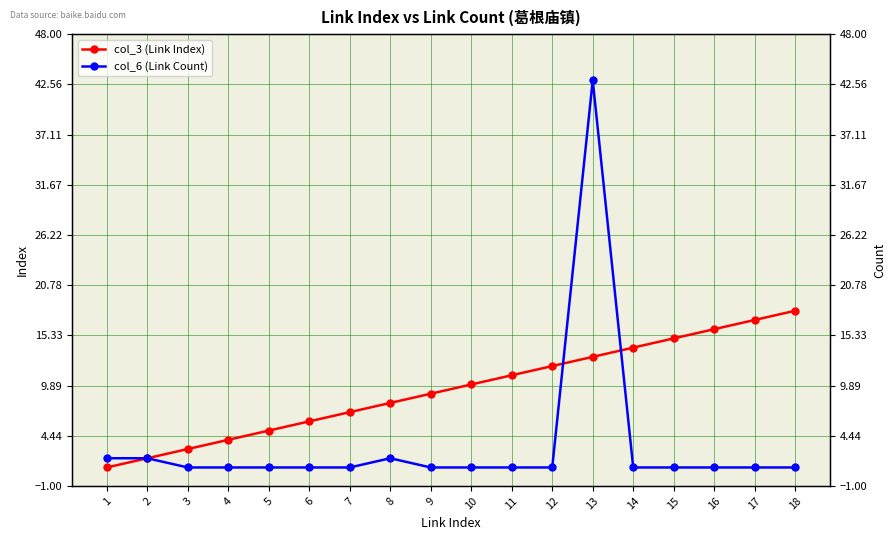

Reading left to right, what are all the values shown in this chart?

col_3 (Link Index): 1	2	3	4	5	6	7	8	9	10	11	12	13	14	15	16	17	18
col_6 (Link Count): 2	2	1	1	1	1	1	2	1	1	1	1	43	1	1	1	1	1